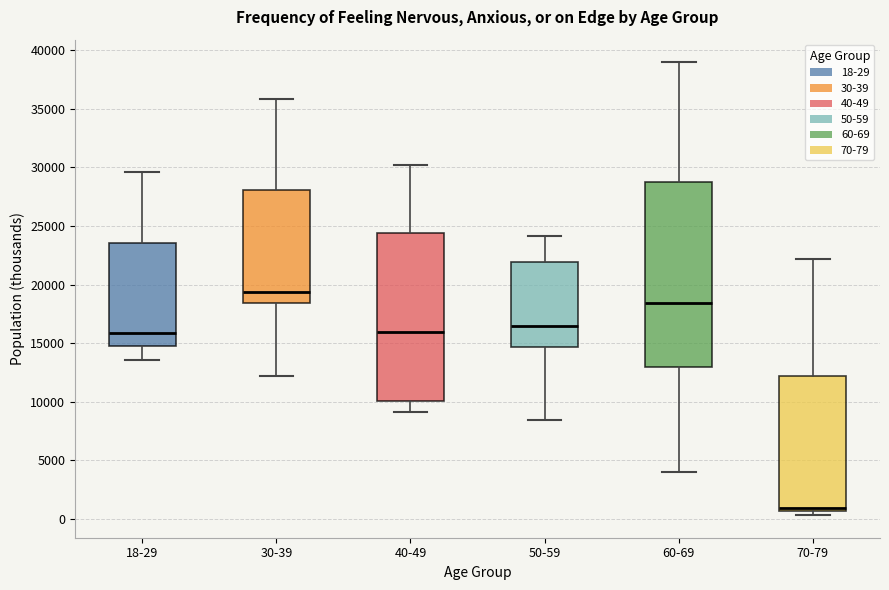

Which box has the highest median line?

30-39